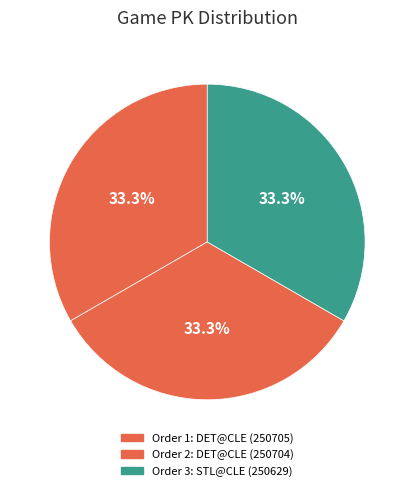

Which category has the biggest portion of the pie?

3